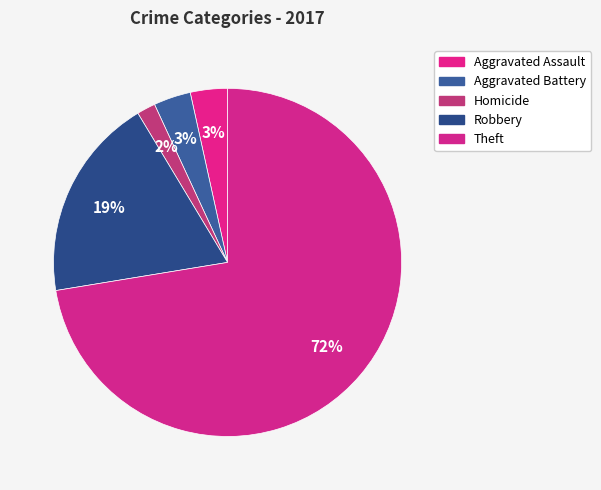

Which category has the biggest portion of the pie?

Theft